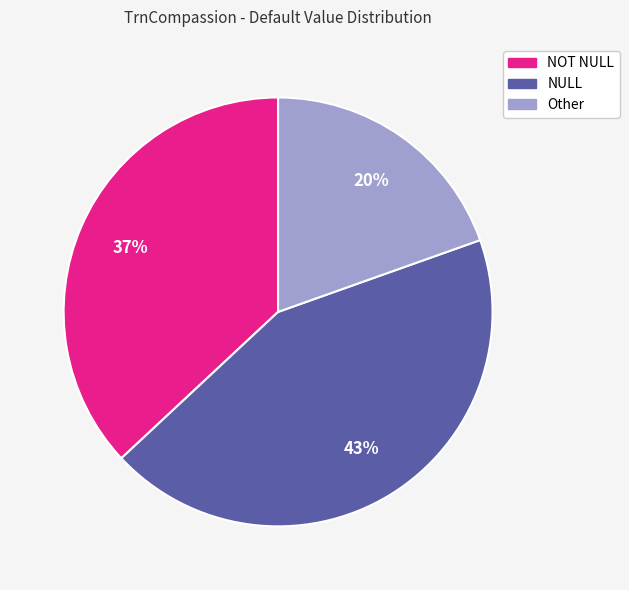

Is NOT NULL the majority of the pie?

No